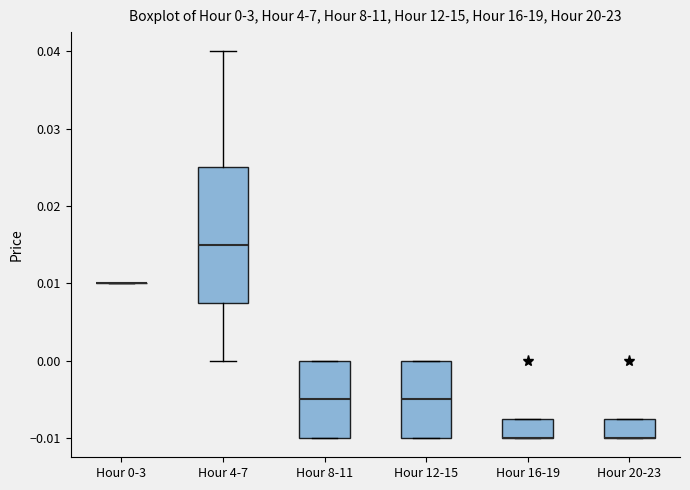

Which box is the tallest, from its lower edge to its upper edge?

Hour 4-7